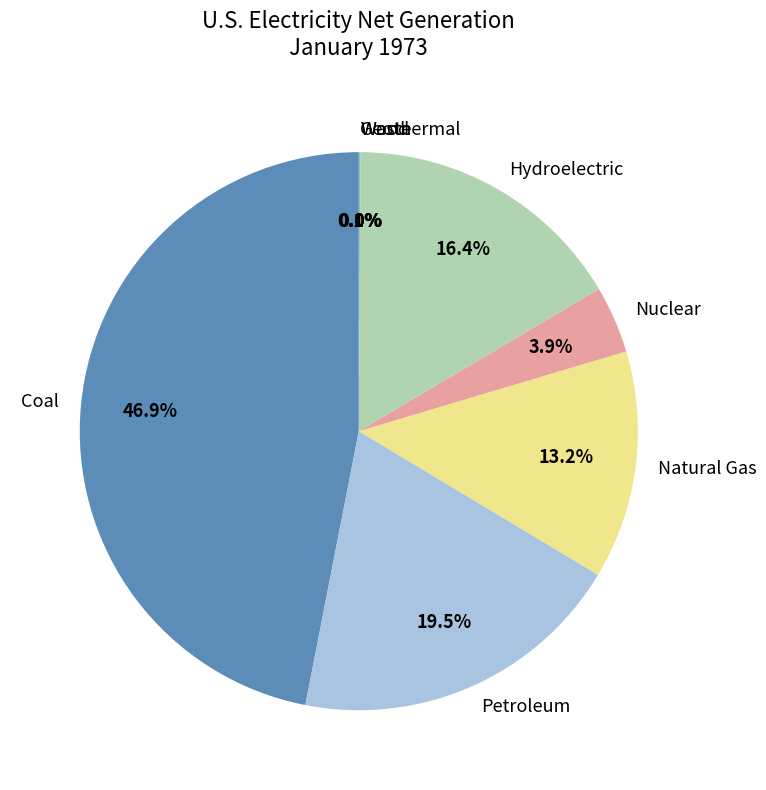

To the nearest percent, what is the difference between the Hydroelectric and Natural Gas slice percentages?

3%